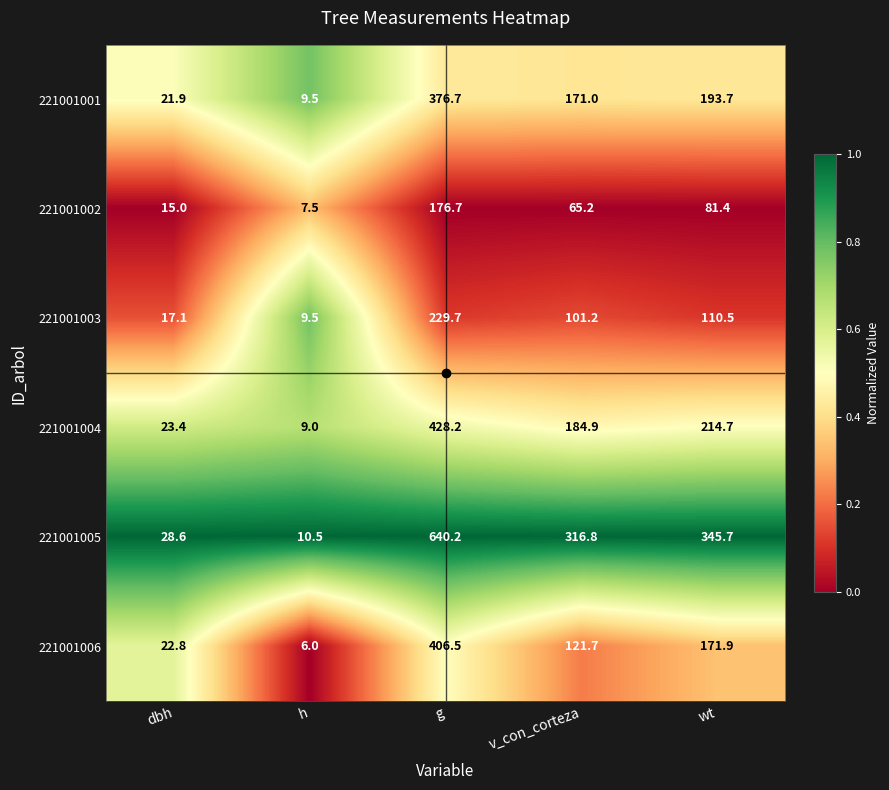

What is the sum of the 221001004 values at h and wt?

223.7